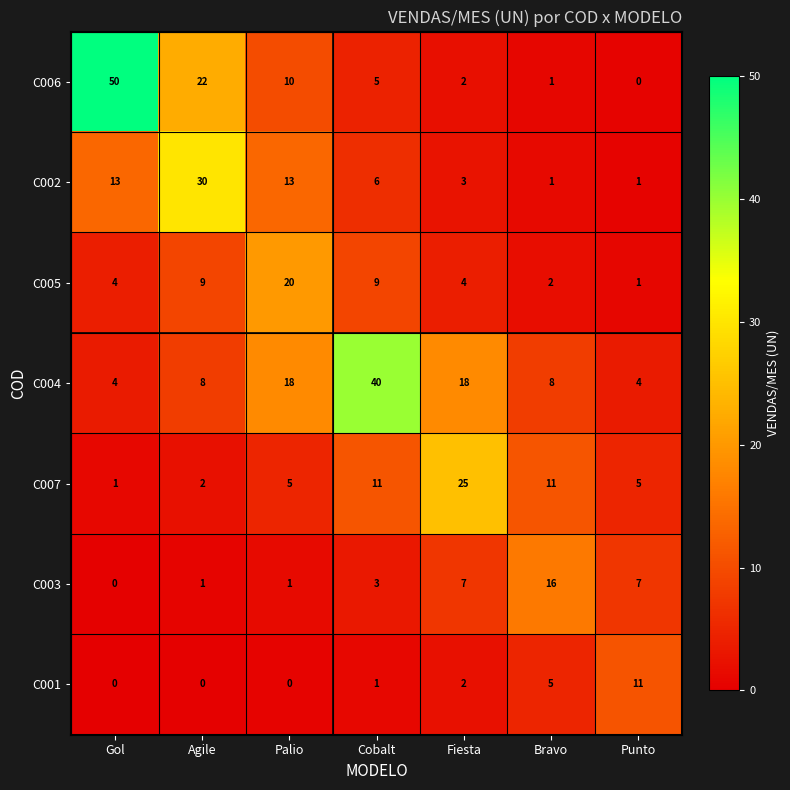

Which series has the largest range (max minus min)?

C006